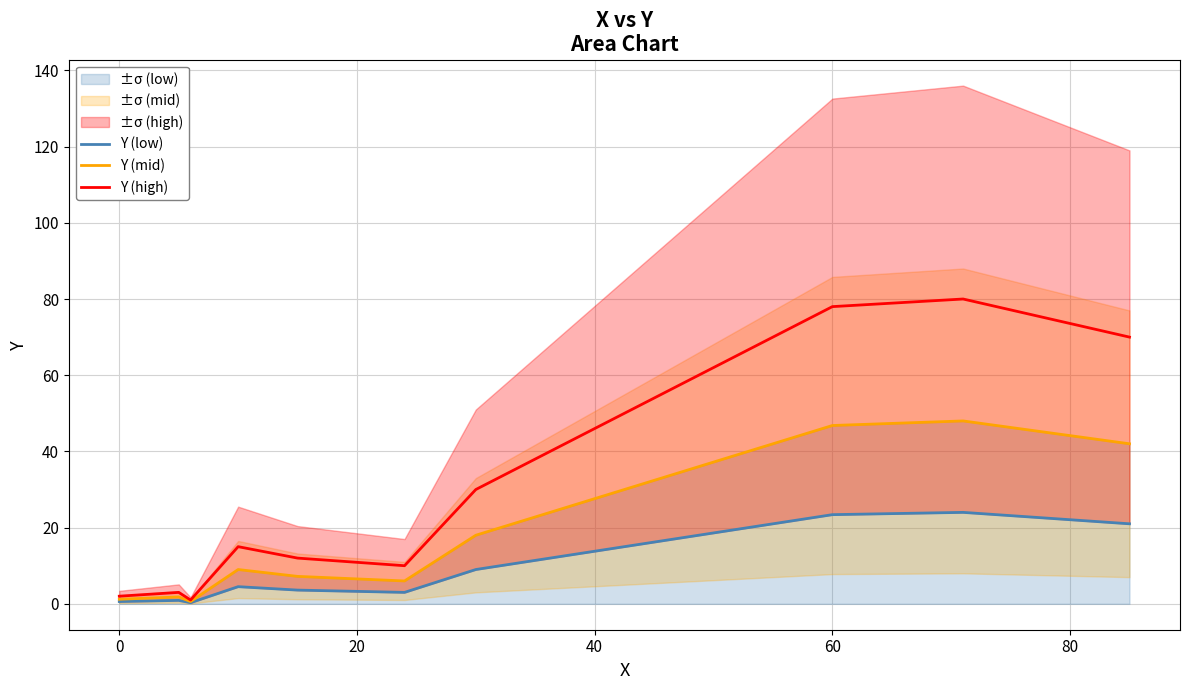

True or false: Y (high) has a value of 112.2 at 60.

False